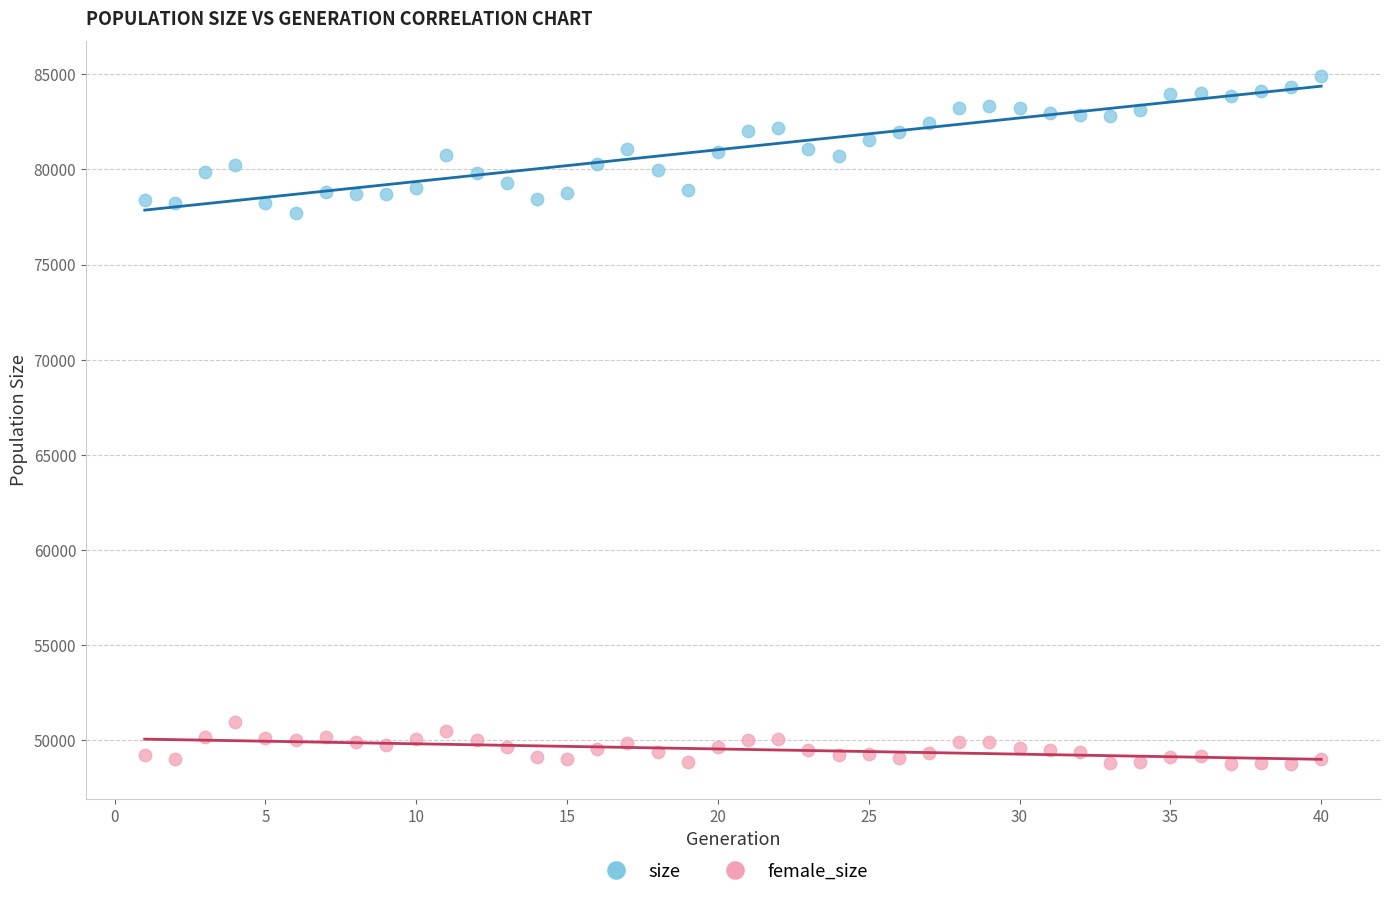

Across all data points, what is the range of Y values (max minus min)?

36178